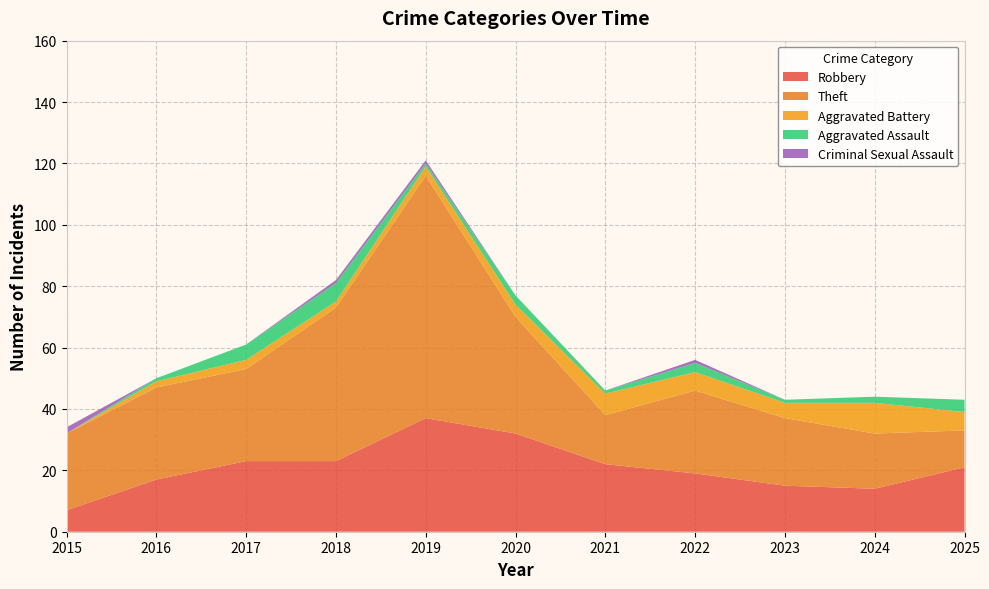

Reading left to right, what are all the values shown in this chart?

Robbery: 2015=7	2016=17	2017=23	2018=23	2019=37	2020=32	2021=22	2022=19	2023=15	2024=14	2025=21
Theft: 2015=25	2016=30	2017=30	2018=50	2019=79	2020=38	2021=16	2022=27	2023=22	2024=18	2025=12
Aggravated Battery: 2015=0	2016=2	2017=3	2018=2	2019=3	2020=4	2021=7	2022=6	2023=5	2024=10	2025=6
Aggravated Assault: 2015=0	2016=1	2017=5	2018=6	2019=1	2020=3	2021=1	2022=3	2023=1	2024=2	2025=4
Criminal Sexual Assault: 2015=2	2016=0	2017=0	2018=1	2019=1	2020=0	2021=0	2022=1	2023=0	2024=0	2025=0